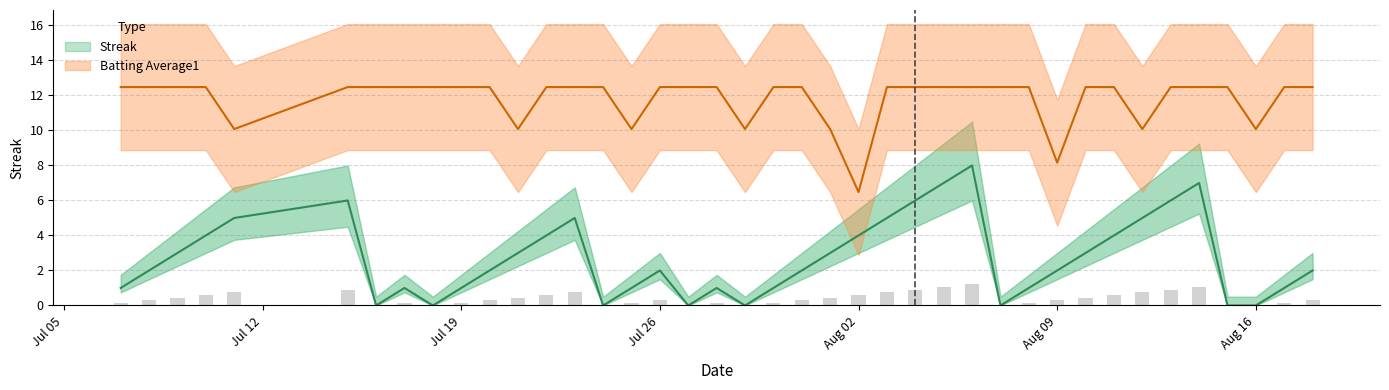

At how many categories does at least one series exceed 1?

40